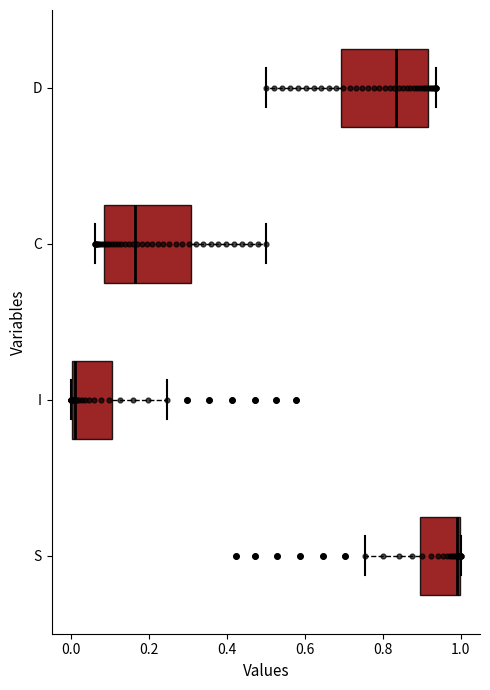

Reading bottom to top, read every box against the x-axis: the position of its median line, the range the box covers, and the ends of its whiskers. The values are not printed on the chart, so give them approximately, as read against the axis.

S: median 1.00 (just left of the box's right edge), box 0.90 to 1.00, whiskers 0.76 to 1.00
I: median 0.00 (just right of the box's left edge), box 0.00 to 0.10, whiskers 0.00 to 0.24
C: median 0.16, box 0.08 to 0.30, whiskers 0.06 to 0.50
D: median 0.84, box 0.70 to 0.92, whiskers 0.50 to 0.94